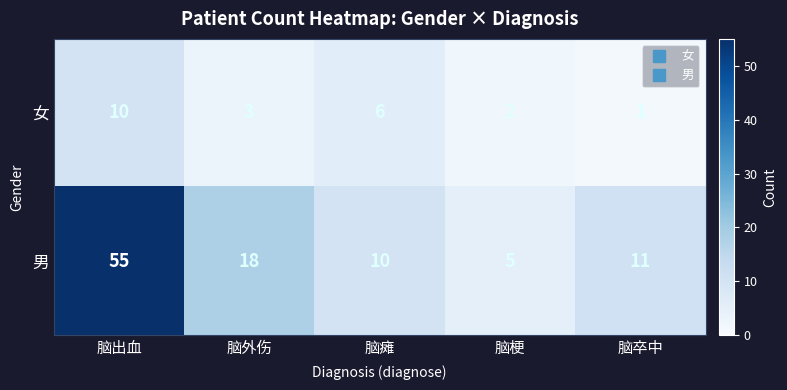

List the labels in order of 男 value, largest first.

脑出血, 脑外伤, 脑卒中, 脑瘫, 脑梗